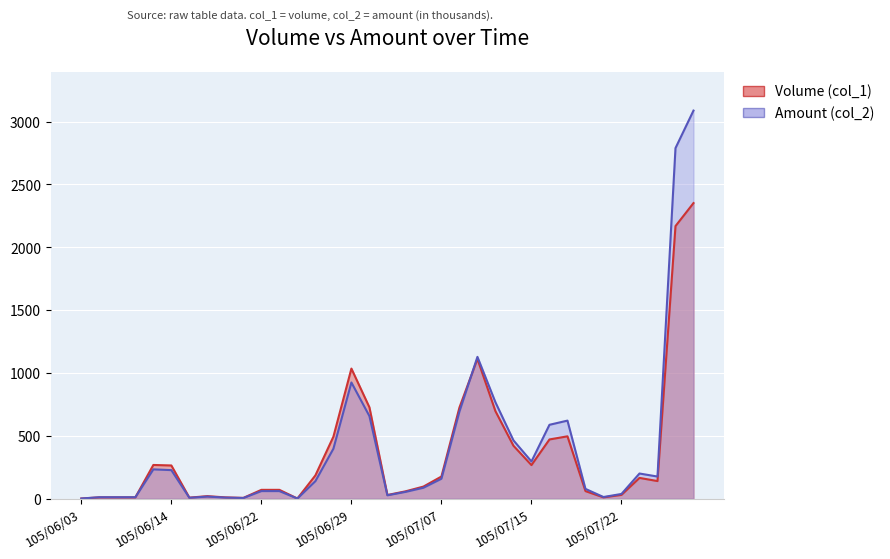

What is the greatest value displayed?

3088.0